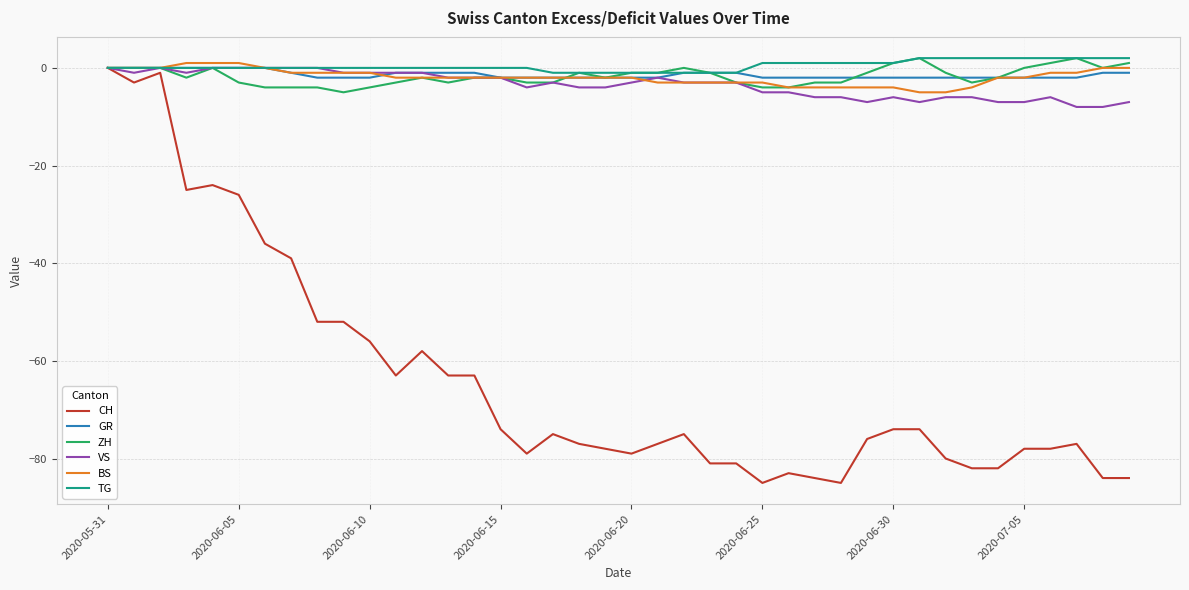

Which series has the largest range (max minus min)?

CH